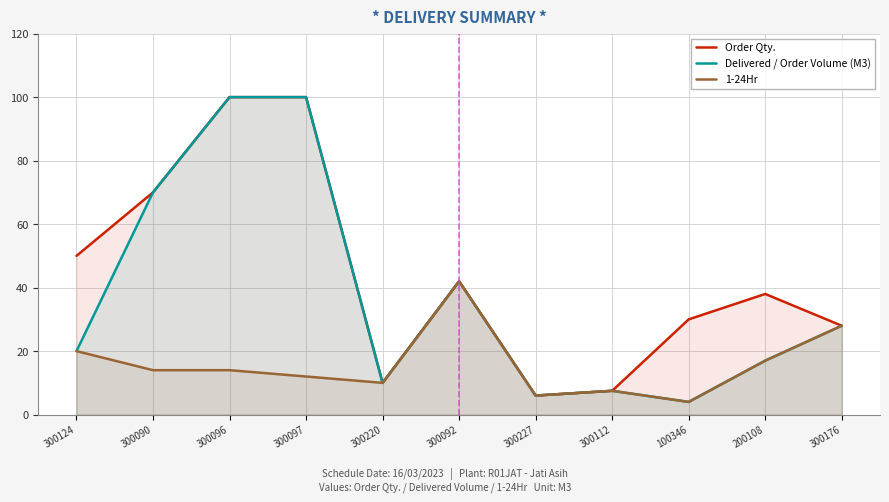

True or false: Order Qty. and Delivered / Order Volume (M3) intersect in this chart.

False